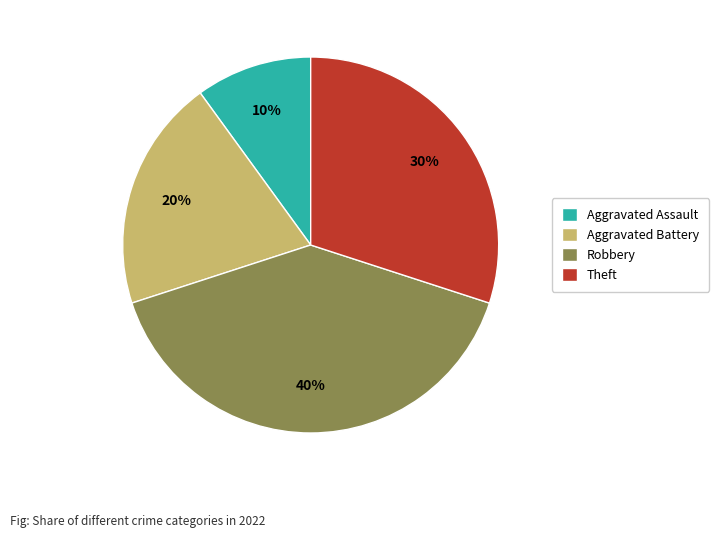

Is it true that Robbery is 32% of the pie?

False